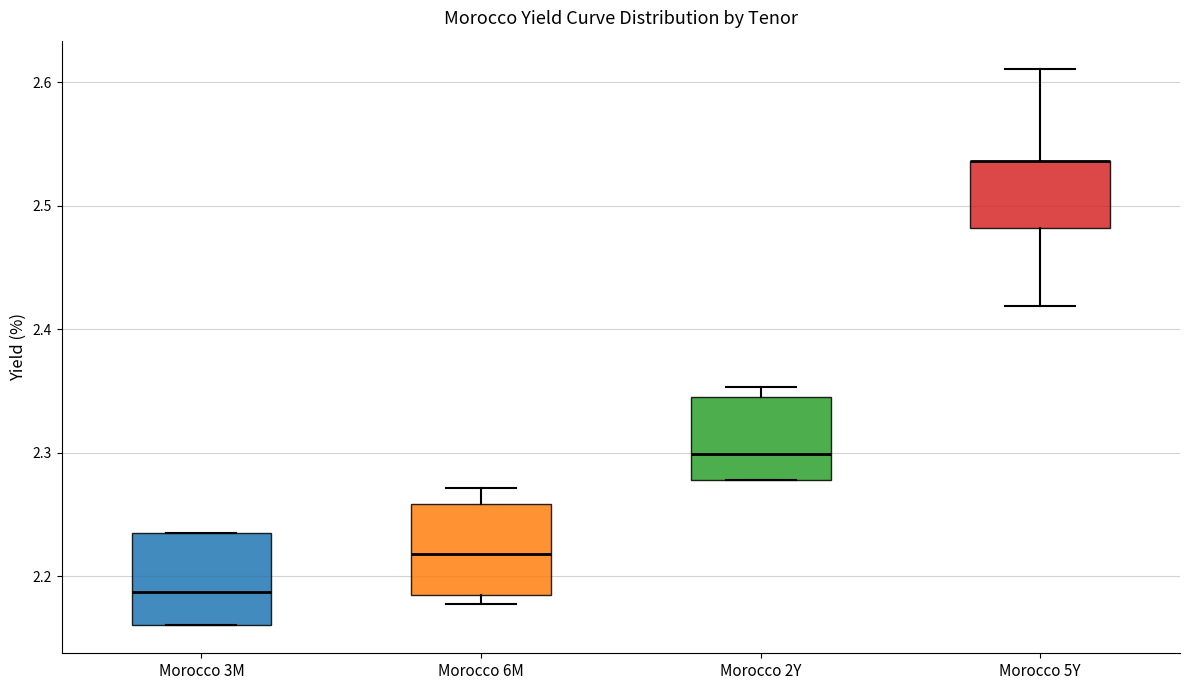

Reading left to right, transcribe this box plot: for each box, give where its median line is, the range the box spans, and where its two whiskers end, as read against the y-axis. The values are not printed on the chart, so give them approximately, as read against the axis.

Morocco 3M: median 2.19, box 2.16 to 2.24, whiskers 2.16 to 2.24
Morocco 6M: median 2.22, box 2.19 to 2.26, whiskers 2.18 to 2.27
Morocco 2Y: median 2.30, box 2.28 to 2.35, whiskers 2.28 to 2.35 (just above the box's upper edge)
Morocco 5Y: median 2.54 (drawn on the box's upper edge), box 2.48 to 2.54, whiskers 2.42 to 2.61